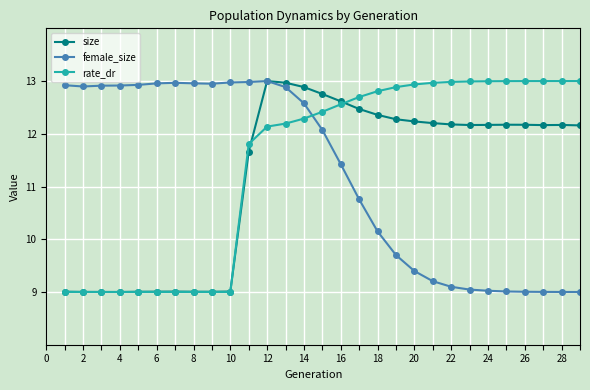

What is the value of the rate_dr point at the 4th from the left?

9.0